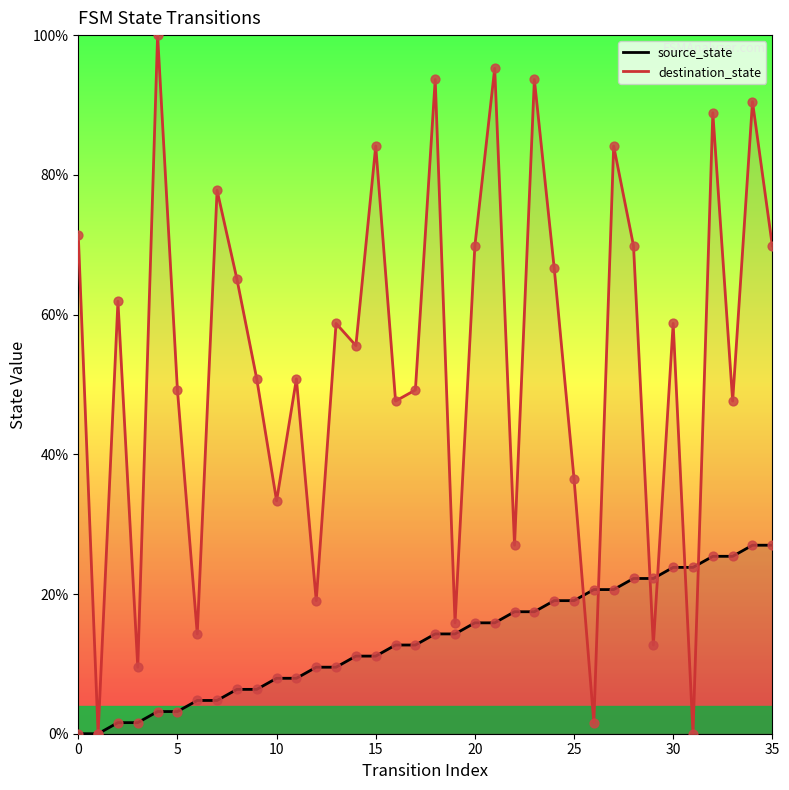

At which category is the sum across all series the highest?

34